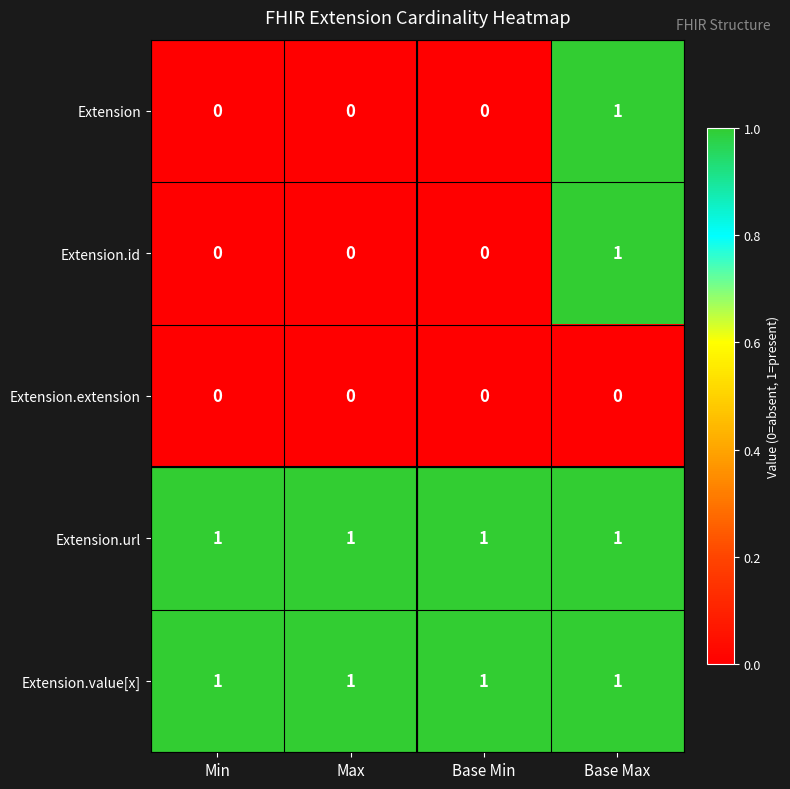

Reading right to left, what are all the values shown in this chart?

Extension: Base Max=1	Base Min=0	Max=0	Min=0
Extension.id: Base Max=1	Base Min=0	Max=0	Min=0
Extension.extension: Base Max=0	Base Min=0	Max=0	Min=0
Extension.url: Base Max=1	Base Min=1	Max=1	Min=1
Extension.value[x]: Base Max=1	Base Min=1	Max=1	Min=1